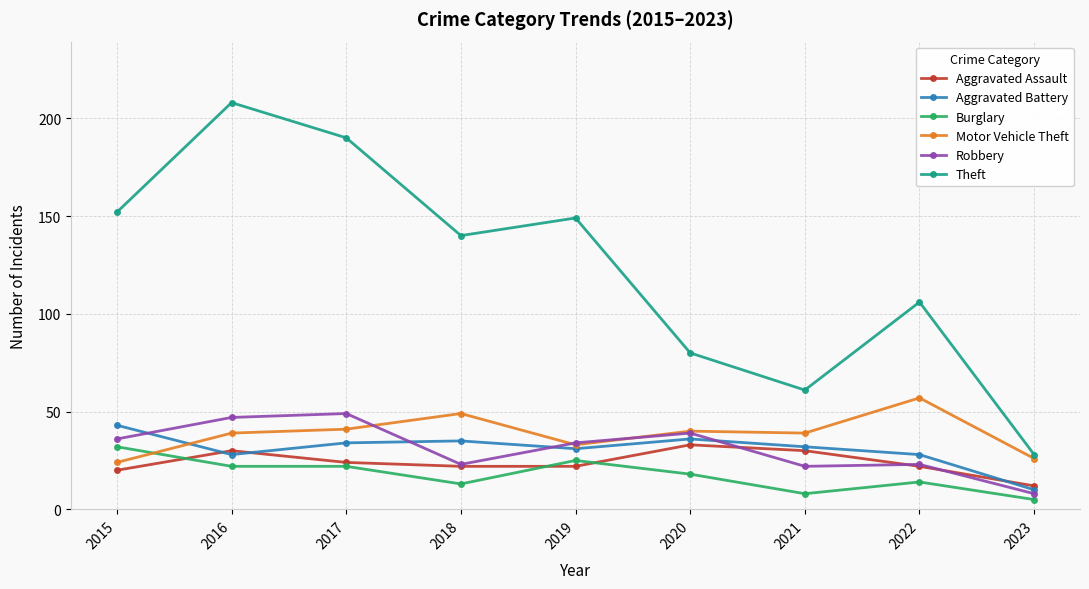

At which category is the sum across all series the highest?

2016